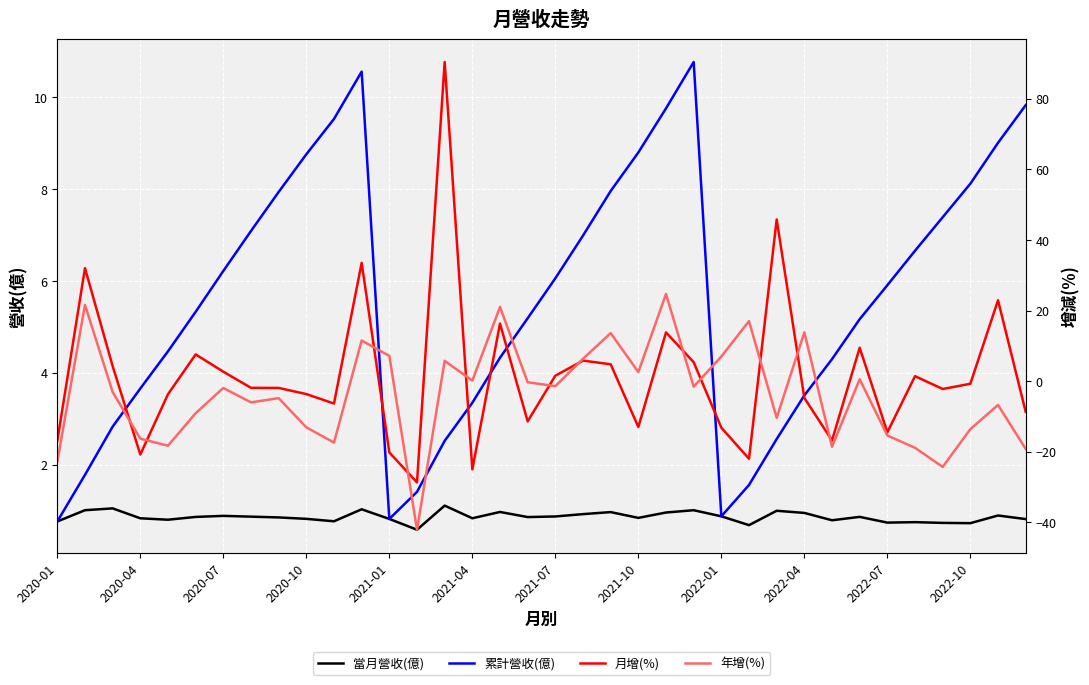

The 累計營收(億) series shows 3.3 at 2021-07. True or false?

False